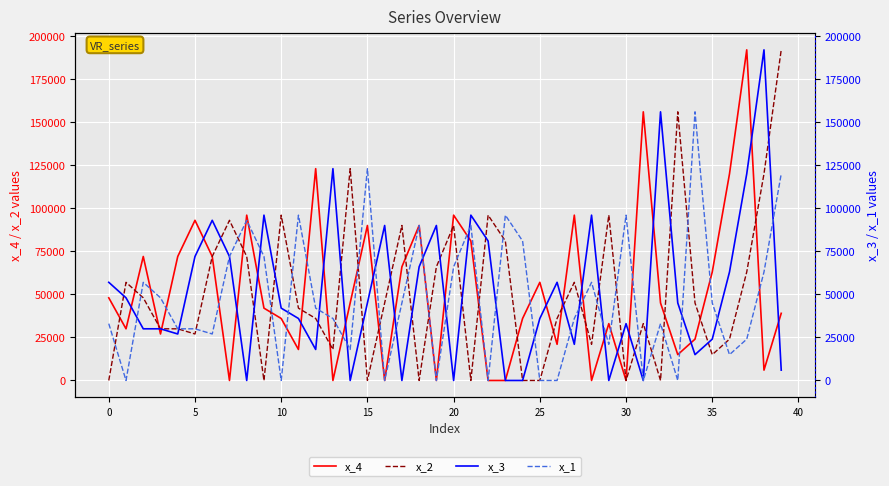

Reading right to left, extract all data points from this chart.

x_4: 39000	6000	192000	120000	63000	24000	15000	45000	156000	0	33000	0	96000	21000	57000	36000	0	0	81000	96000	0	90000	66000	0	90000	45000	0	123000	18000	36000	42000	96000	0	72000	93000	72000	27000	72000	30000	48000
x_2: 192000	120000	63000	24000	15000	45000	156000	0	33000	0	96000	21000	57000	36000	0	0	81000	96000	0	90000	66000	0	90000	45000	0	123000	18000	36000	42000	96000	0	72000	93000	72000	27000	30000	30000	48000	57000	0
x_3: 6000	192000	120000	63000	24000	15000	45000	156000	0	33000	0	96000	21000	57000	36000	0	0	81000	96000	0	90000	66000	0	90000	45000	0	123000	18000	36000	42000	96000	0	72000	93000	72000	27000	30000	30000	48000	57000
x_1: 120000	63000	24000	15000	45000	156000	0	33000	0	96000	21000	57000	36000	0	0	81000	96000	0	90000	66000	0	90000	45000	0	123000	18000	36000	42000	96000	0	72000	93000	72000	27000	30000	30000	48000	57000	0	33000